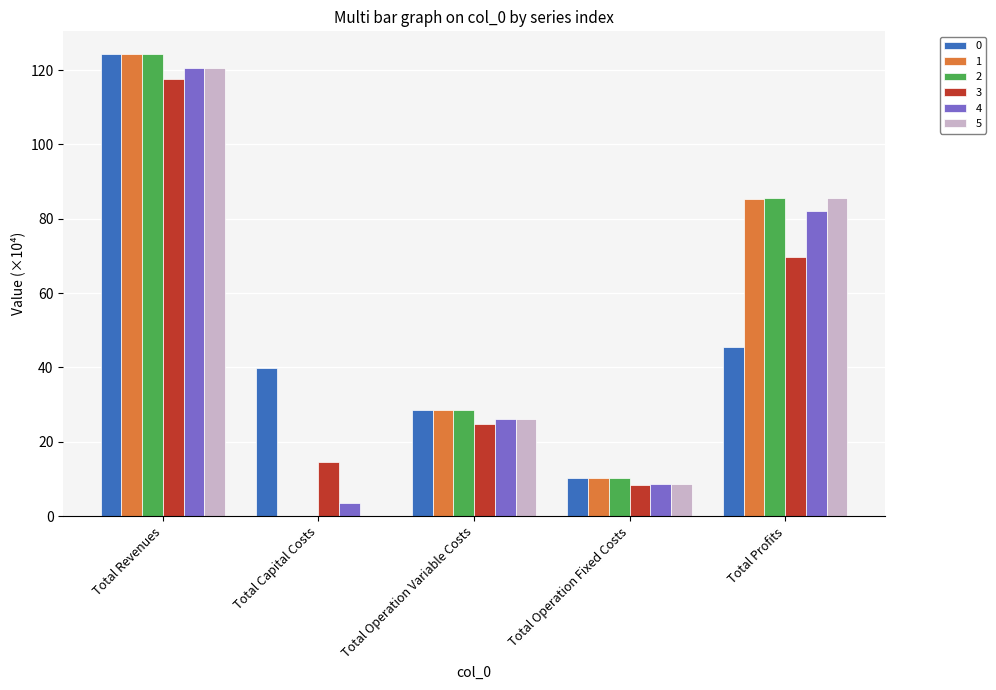

What is the difference between the 4 values at Total Capital Costs and Total Operation Variable Costs?

22.7